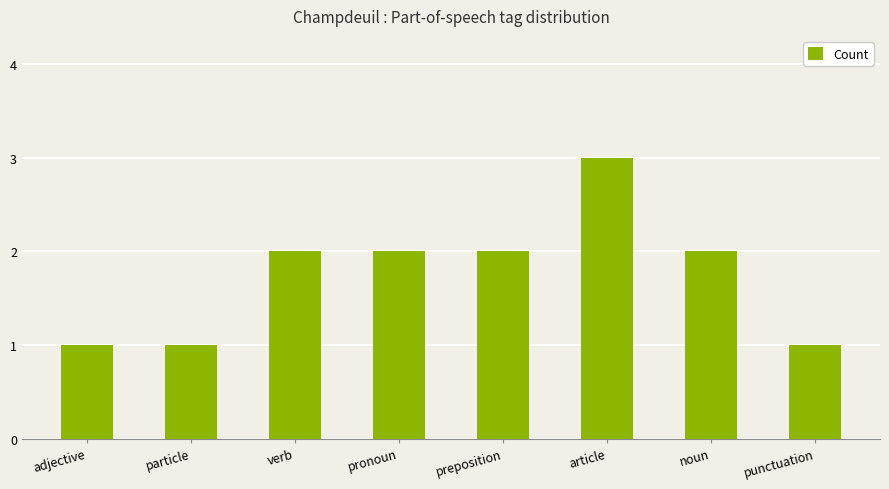

What is the sum of all values?

14